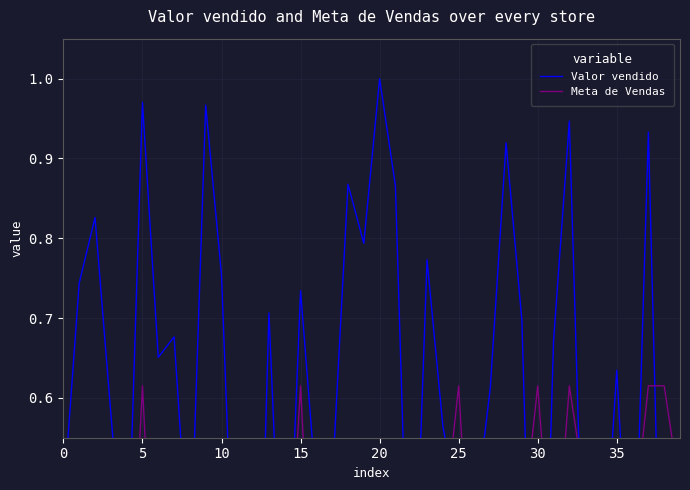

How many distinct data groups are displayed?

2